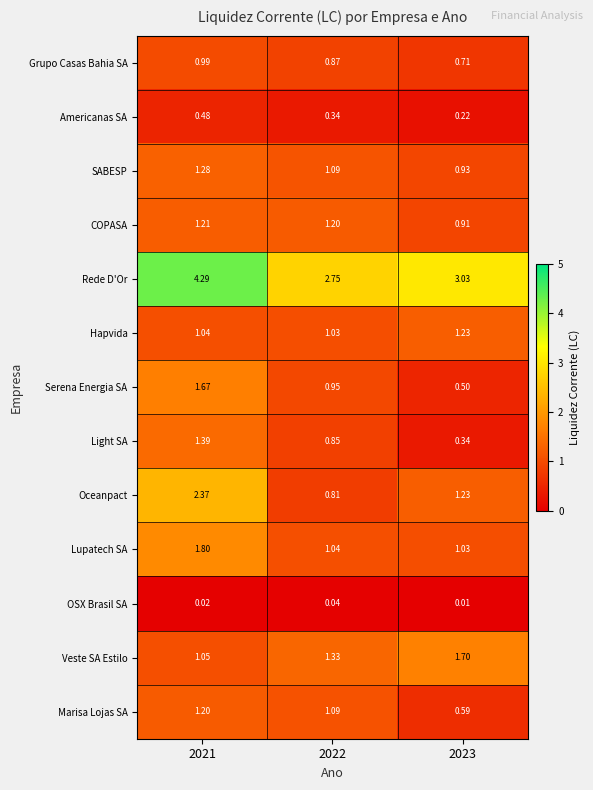

Rank the series by their maximum value, from lowest to highest.

OSX Brasil SA, Americanas SA, Grupo Casas Bahia SA, Marisa Lojas SA, COPASA, Hapvida, SABESP, Light SA, Serena Energia SA, Veste SA Estilo, Lupatech SA, Oceanpact, Rede D'Or